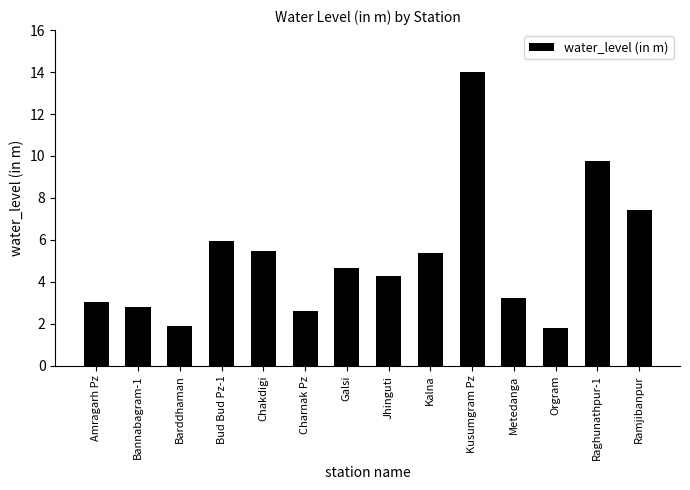

What is the label of the 4th bar from the left?

Bud Bud Pz-1